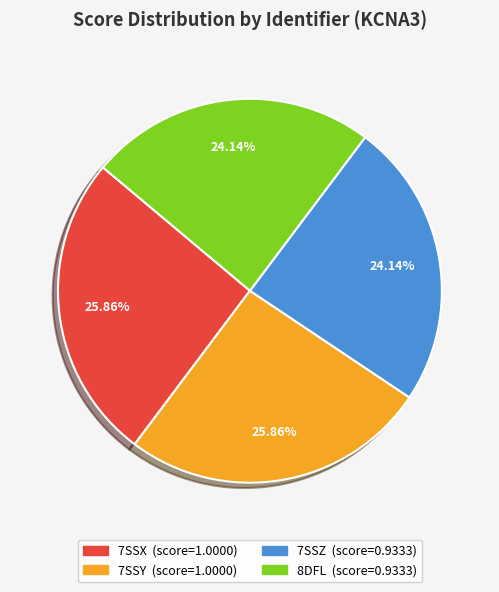

The 7SSY slice represents 13% of the pie. True or false?

False